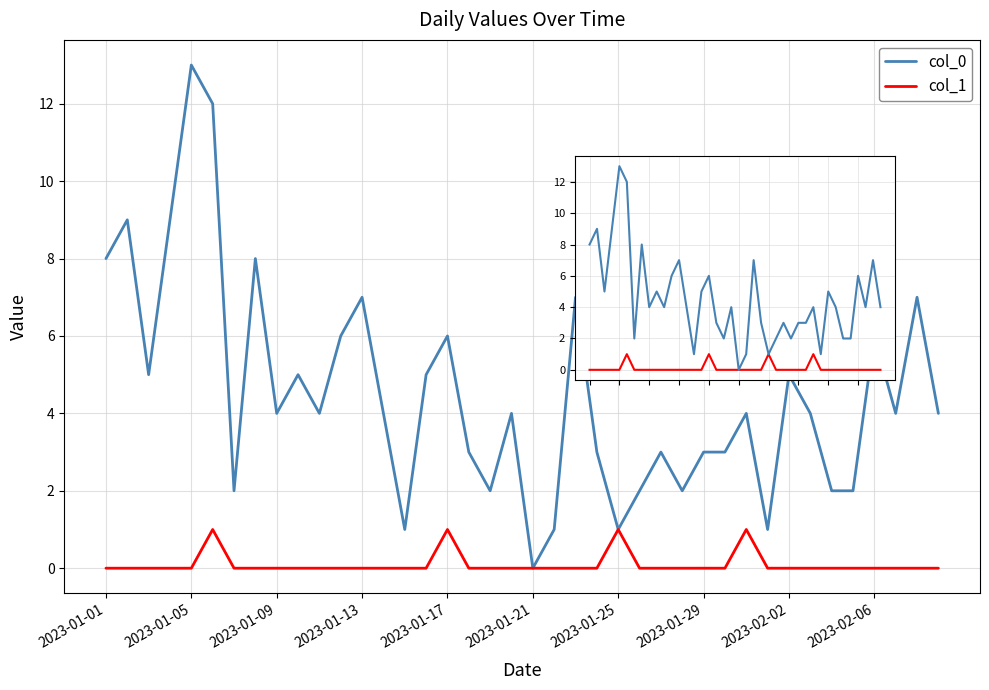

Between 2023-01-25 and 15, which is larger?

15